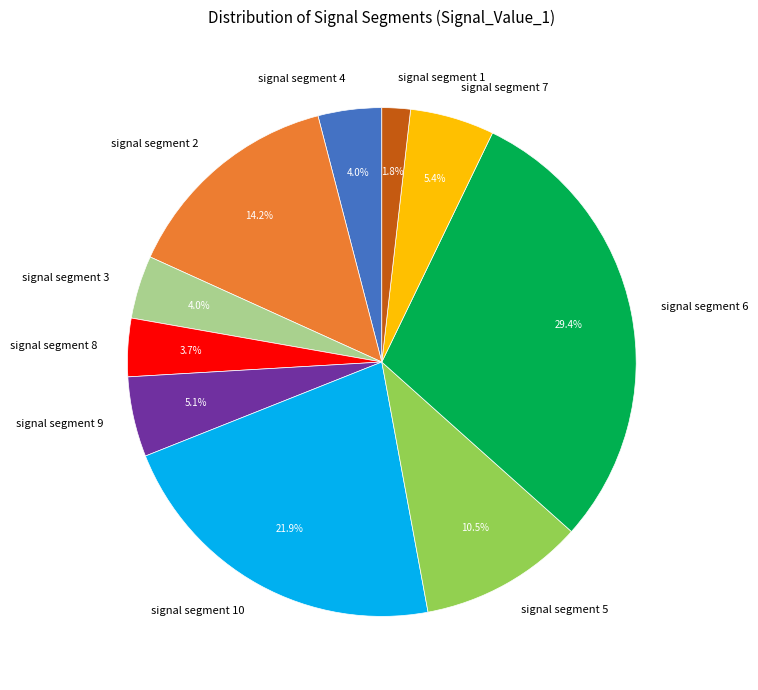

The signal segment 9 slice represents 19% of the pie. True or false?

False